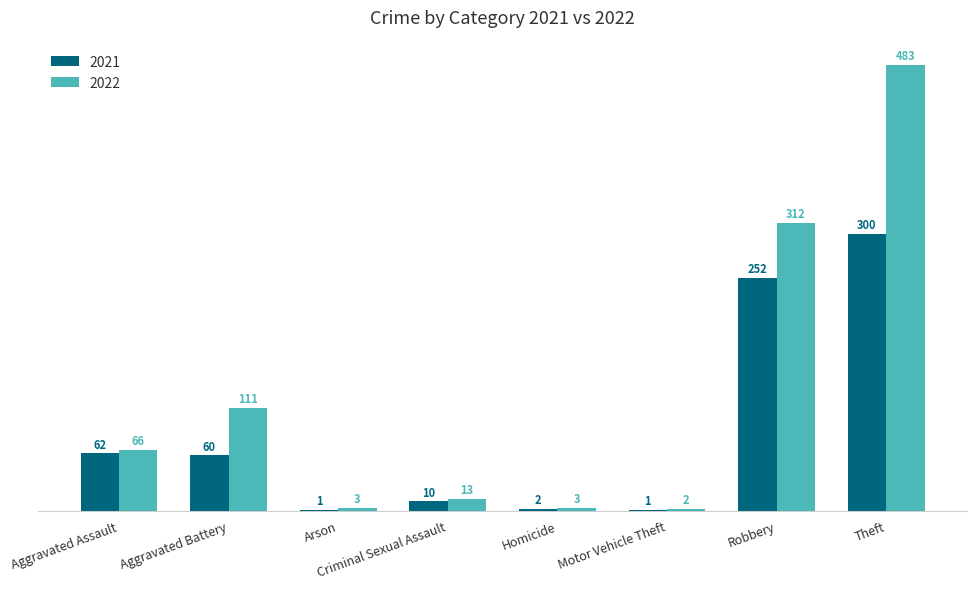

Reading right to left, list all the values displayed in this chart.

2021: Theft=300	Robbery=252	Motor Vehicle Theft=1	Homicide=2	Criminal Sexual Assault=10	Arson=1	Aggravated Battery=60	Aggravated Assault=62
2022: Theft=483	Robbery=312	Motor Vehicle Theft=2	Homicide=3	Criminal Sexual Assault=13	Arson=3	Aggravated Battery=111	Aggravated Assault=66